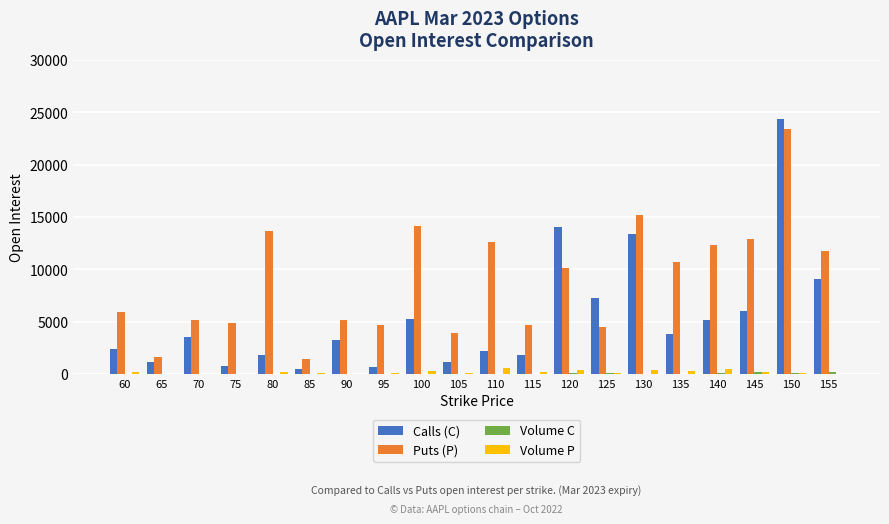

What is the maximum value shown in the chart?

24380